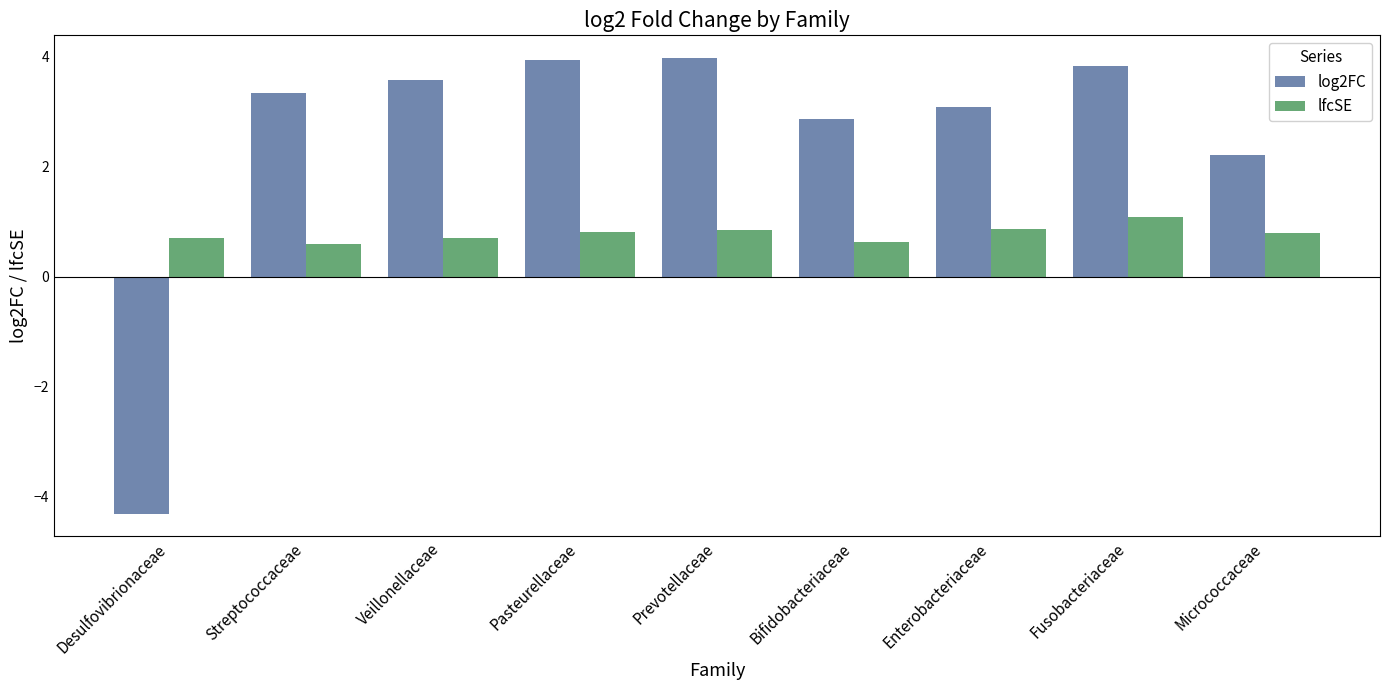

The log2FC series shows 4.0 at Prevotellaceae. True or false?

True